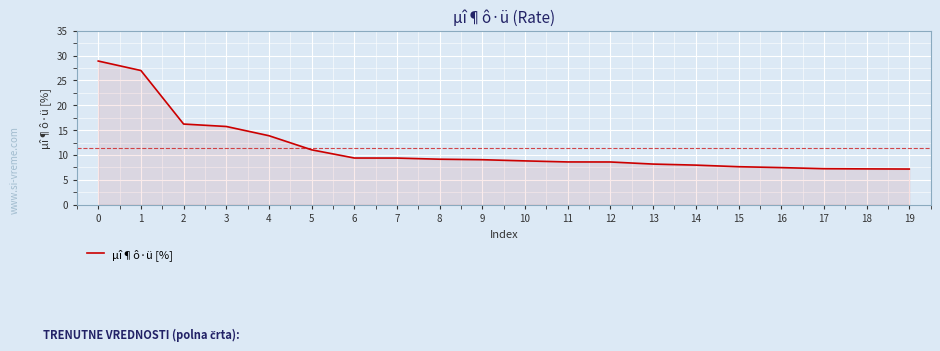

Is it true that the value at 9 is 5.1?

False